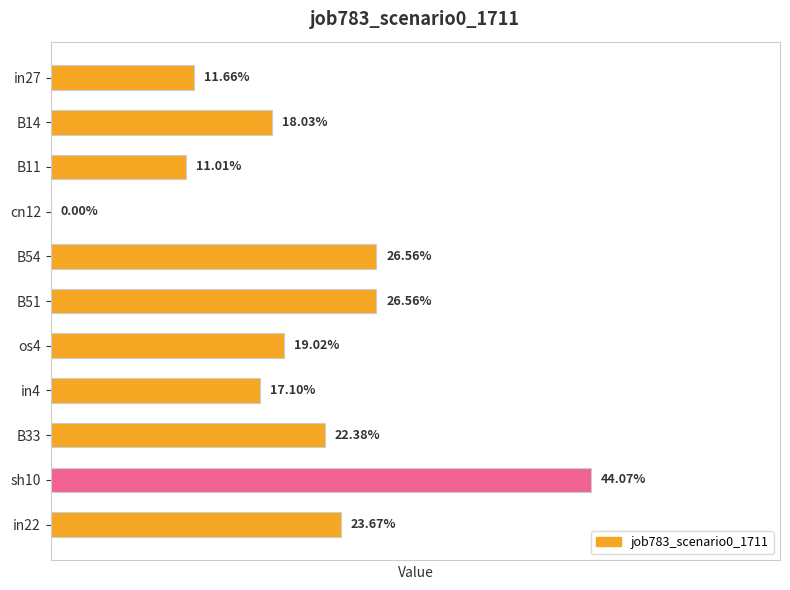

What is the greatest value displayed?

0.4